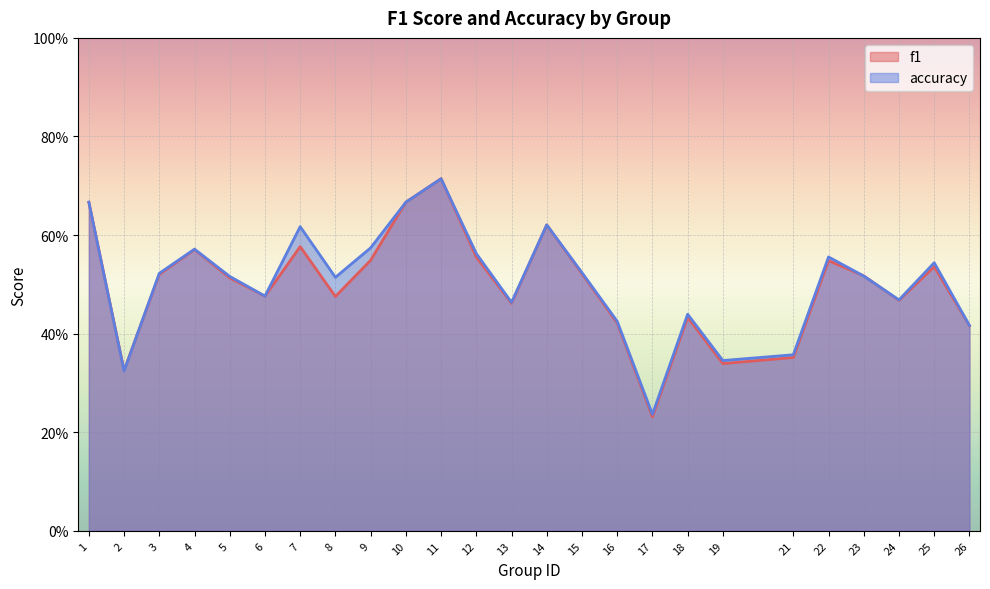

True or false: f1 has more than 2 points higher than both neighbors.

True